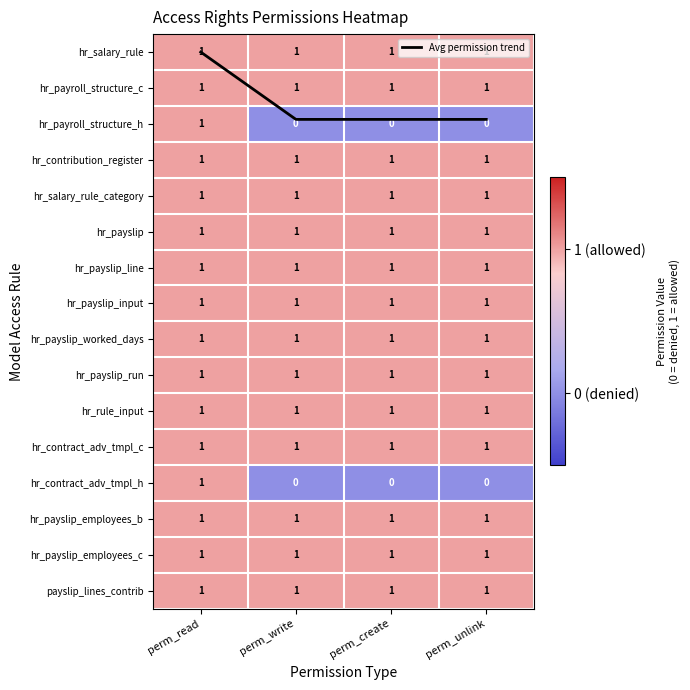

Is the value of hr_payslip_input at perm_read greater than the value of hr_salary_rule_category at perm_create?

No